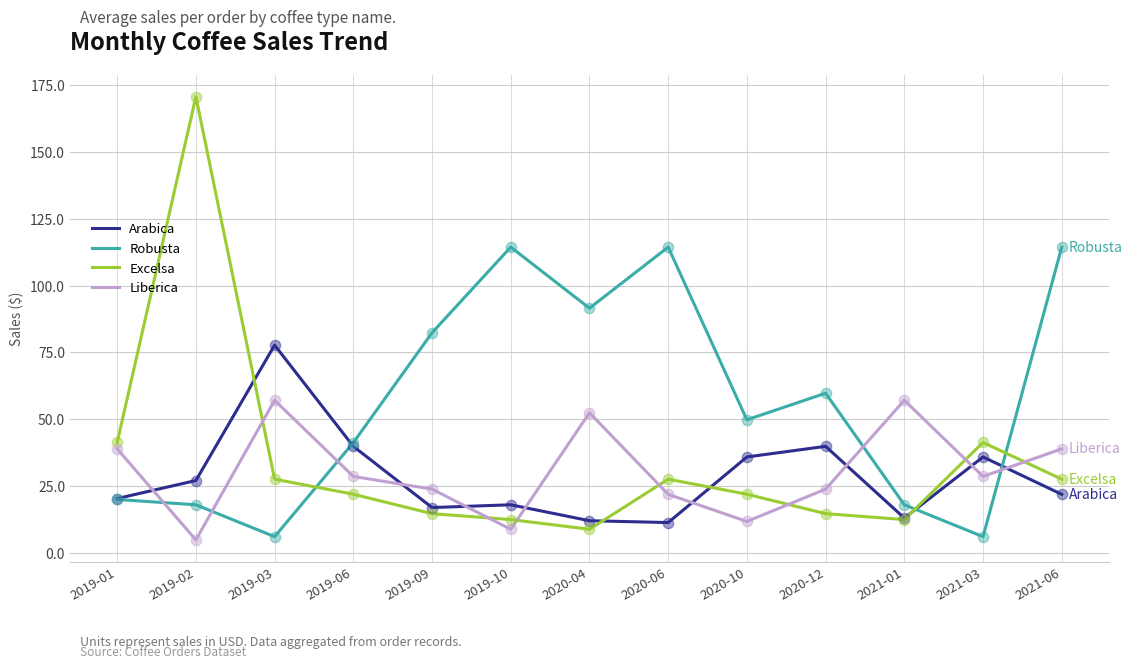

At how many categories does at least one series exceed 30?

13